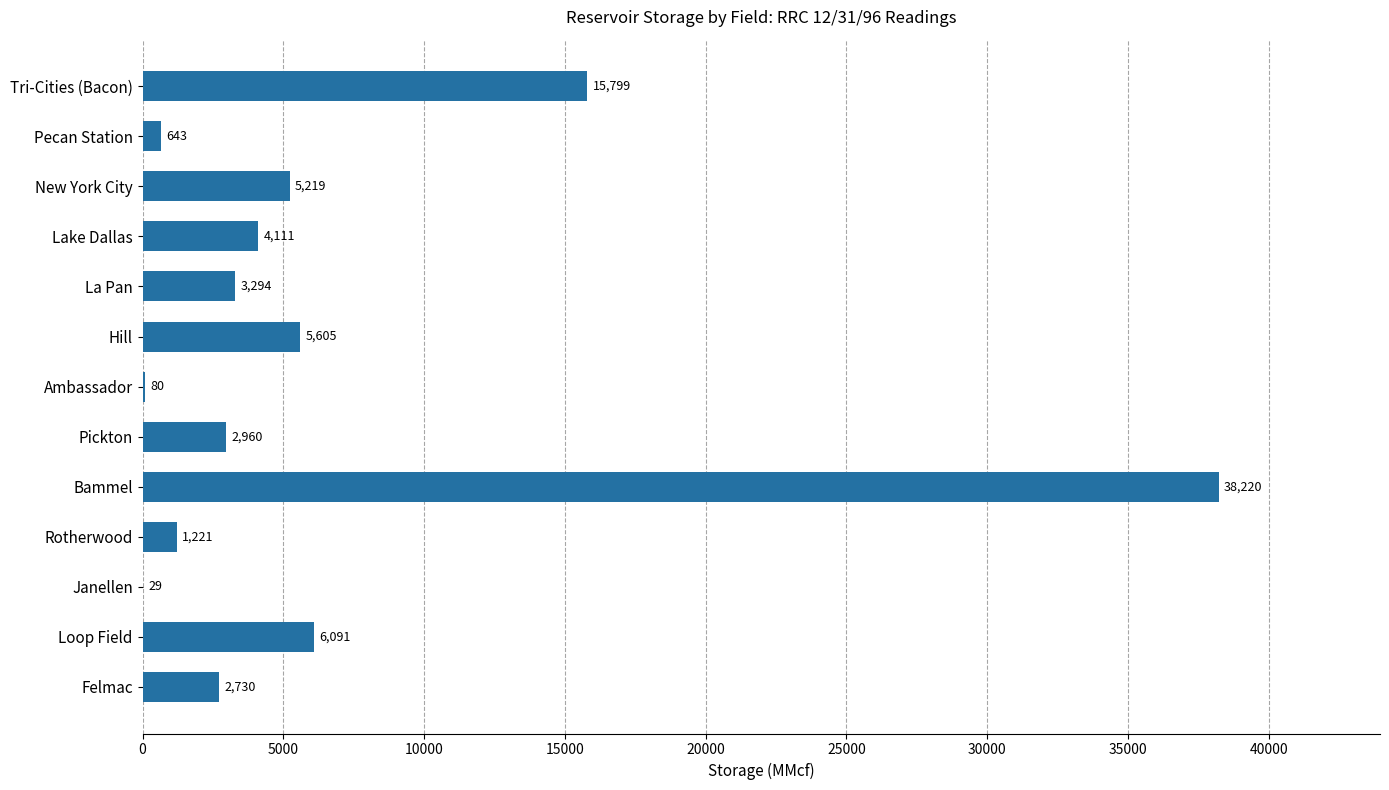

Which has a higher value, Bammel or New York City?

Bammel